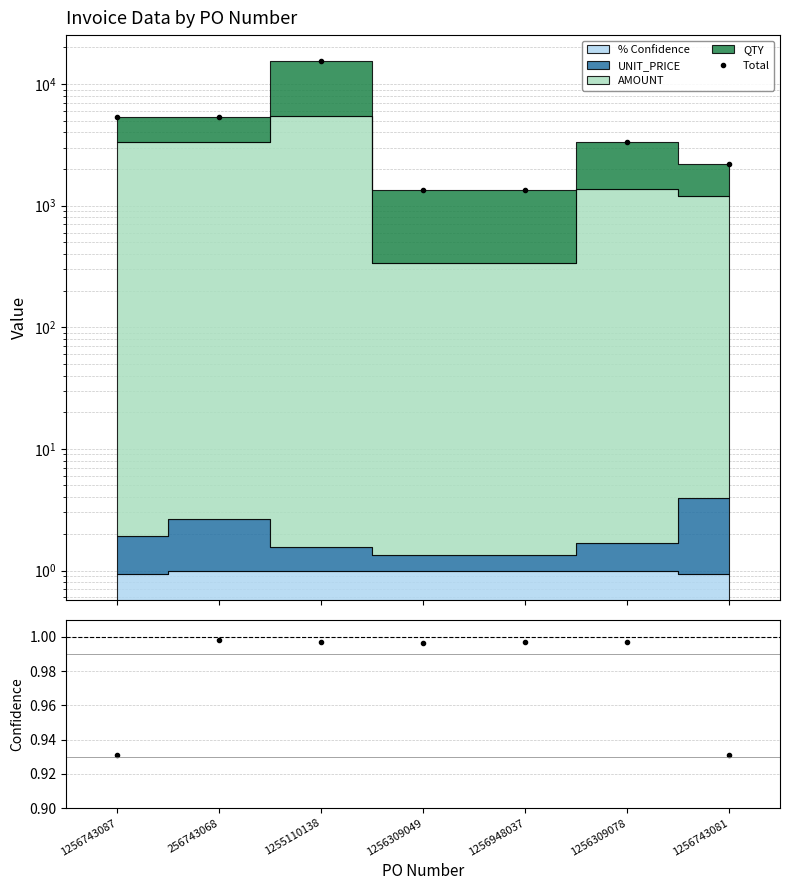

Rank the categories by Total value from lowest to highest.

1256309049, 1256948037, 1256743081, 1256309078, 1256743087, 256743068, 1255110138